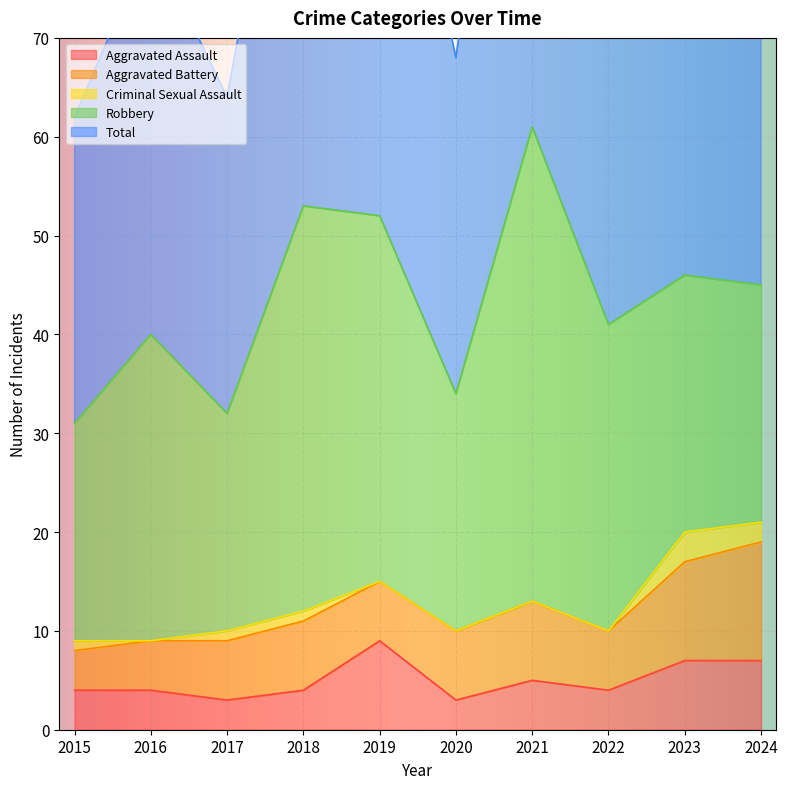

What is the difference between the second highest and minimum values in the Criminal Sexual Assault series?

2